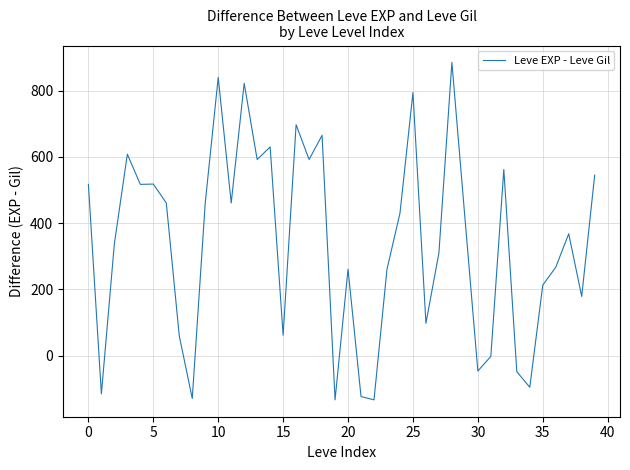

What is the maximum value shown in the chart?

885